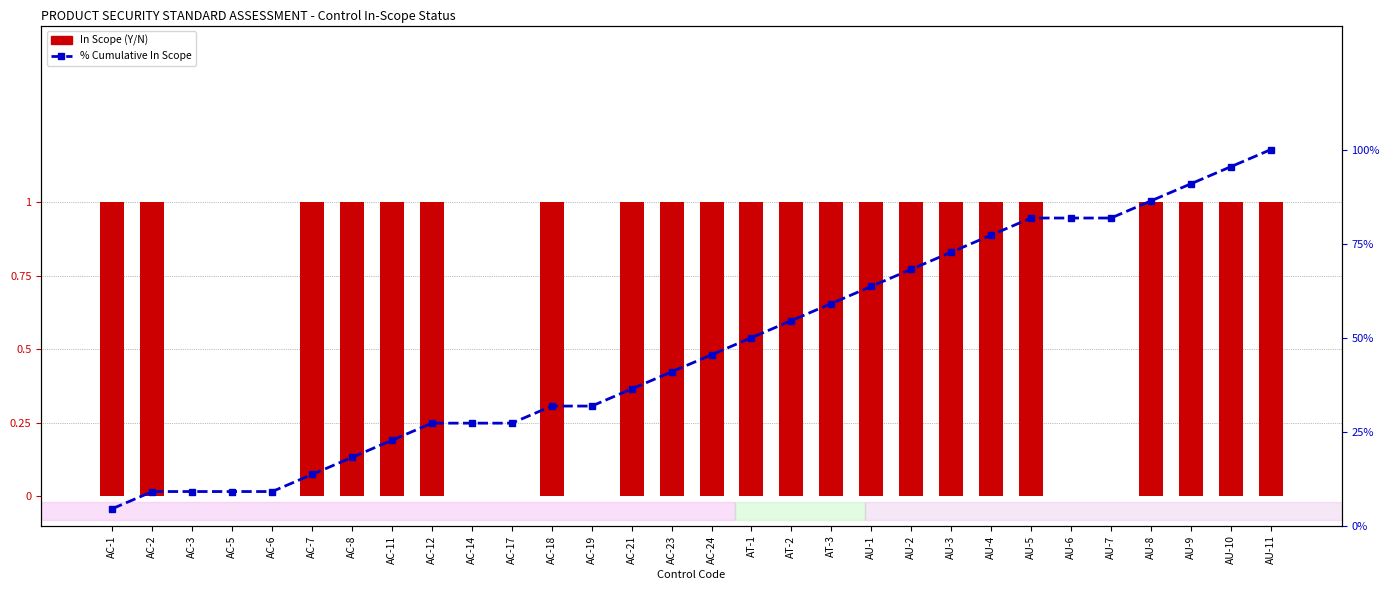

What value does the % Cumulative In Scope series have at AU-9?

90.9